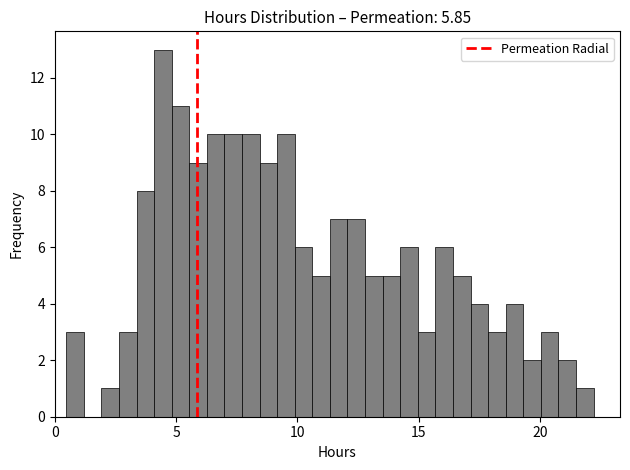

Read against the x-axis, roughly where is the centre of the tallest bar?

4.5